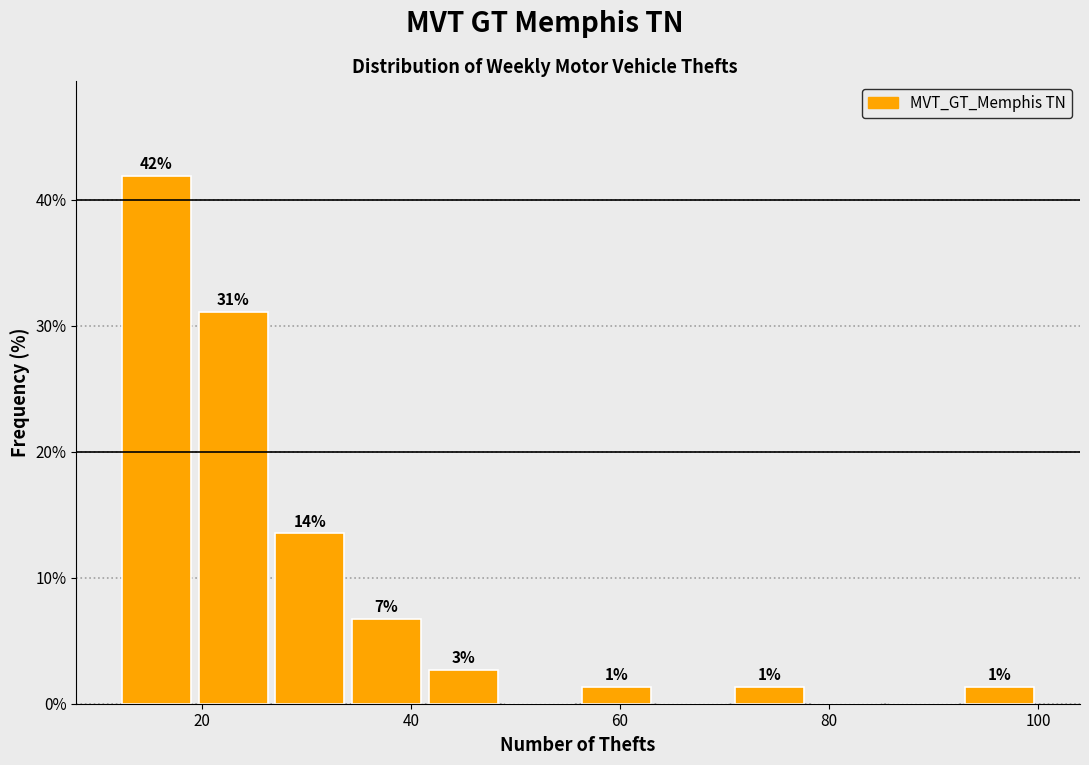

Around what value on the x-axis is the tallest bar? Give the approximate position of its centre, as read against the axis.

16